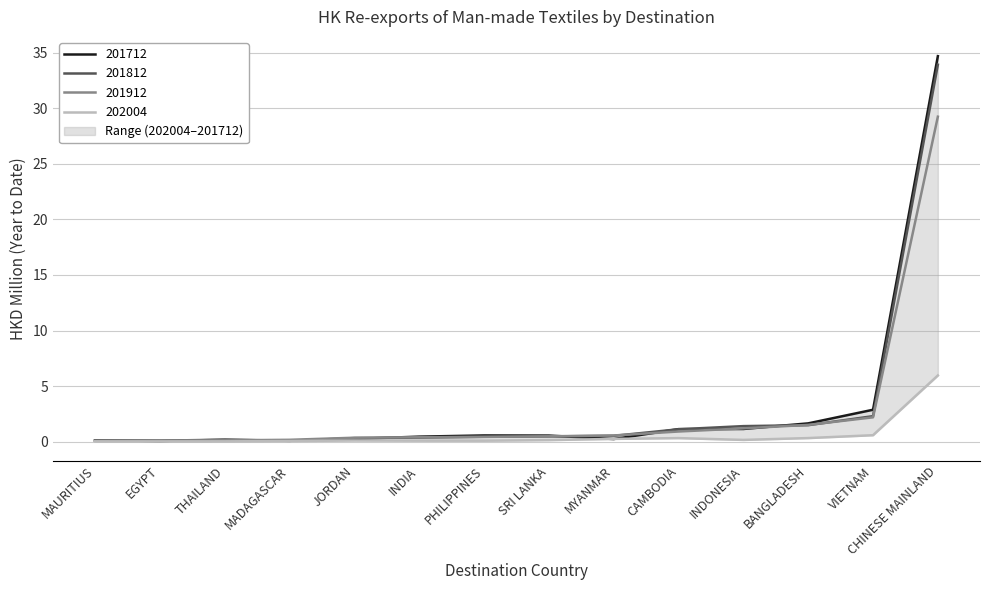

What is the average value of the 201812 series?

3.0